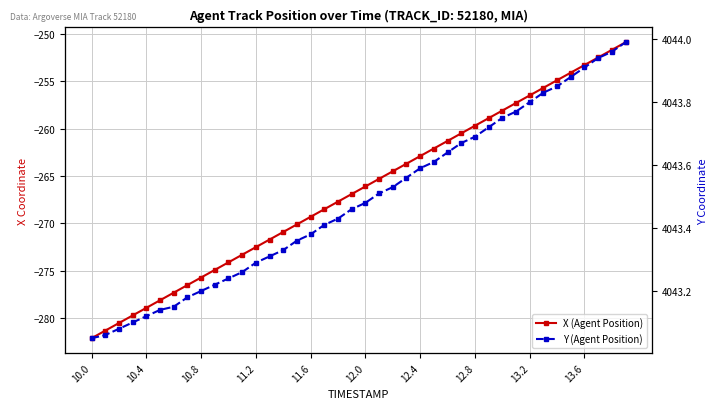

What is the sum of all Y (Agent Position) values?

161739.5